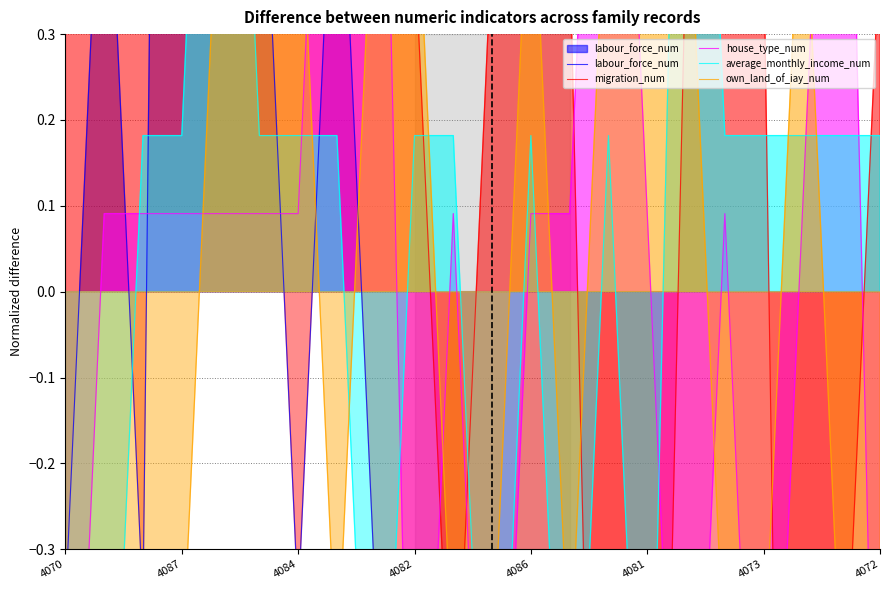

Rank the series by their maximum value, from highest to lowest.

labour_force_num, average_monthly_income_num, house_type_num, own_land_of_iay_num, migration_num